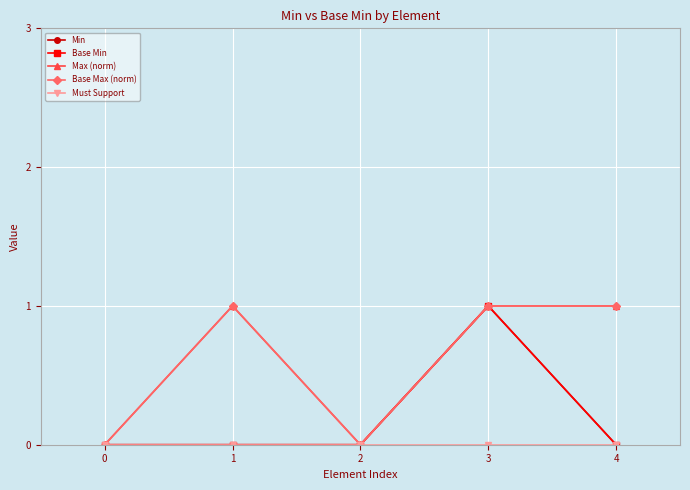

What is the spread (max minus min) of values at 1?

1